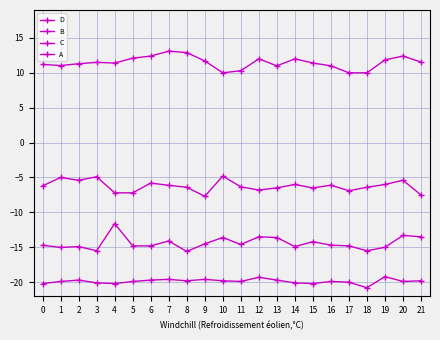

How many interior local peaks does the B series have?

5